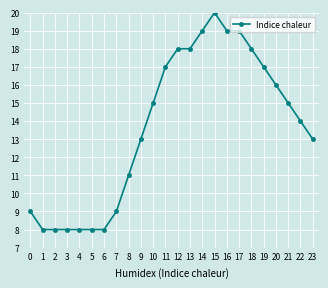

Is this an area chart (filled region under the line)?

No